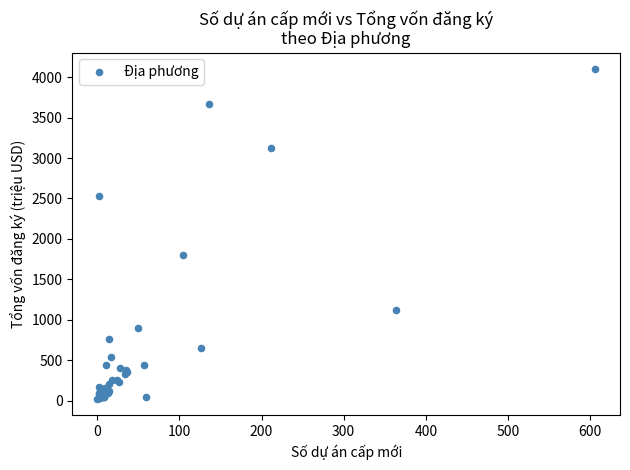

What Y value in the scatter plot is closest to 2062?

1805.1